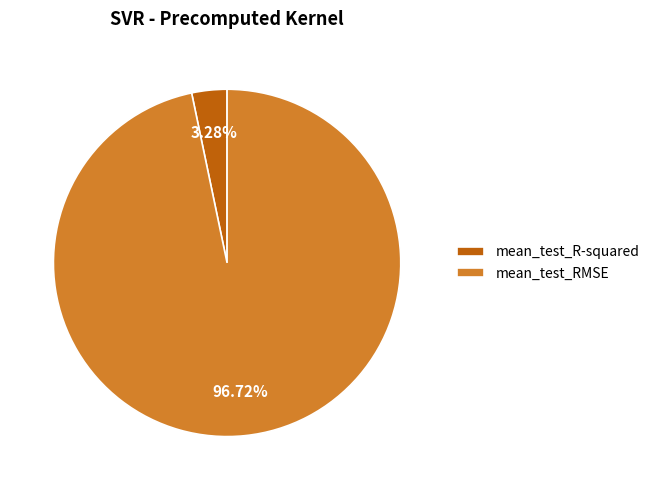

Between mean_test_R-squared and mean_test_RMSE, which is larger?

mean_test_RMSE